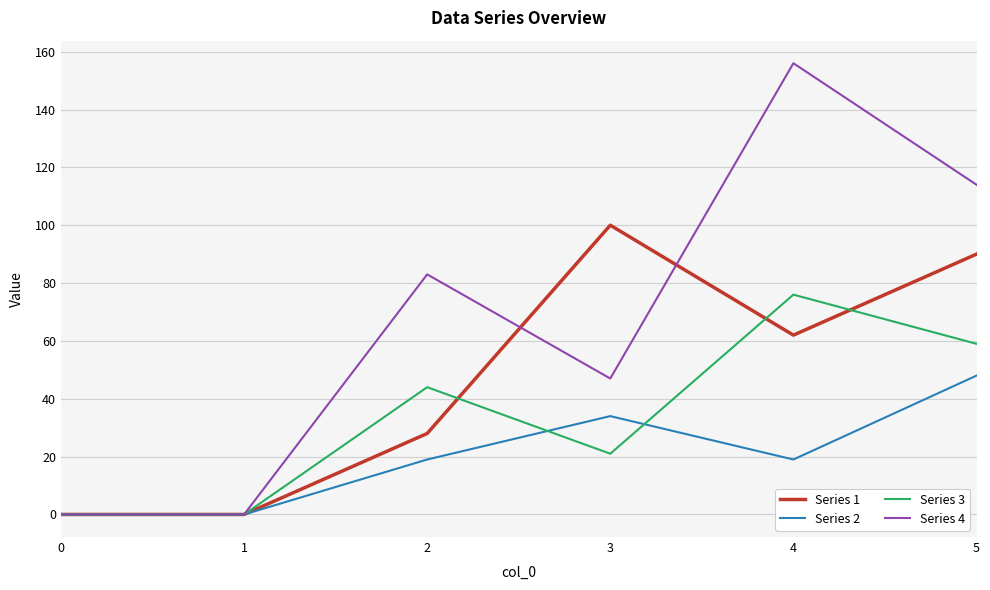

How many distinct data groups are displayed?

4